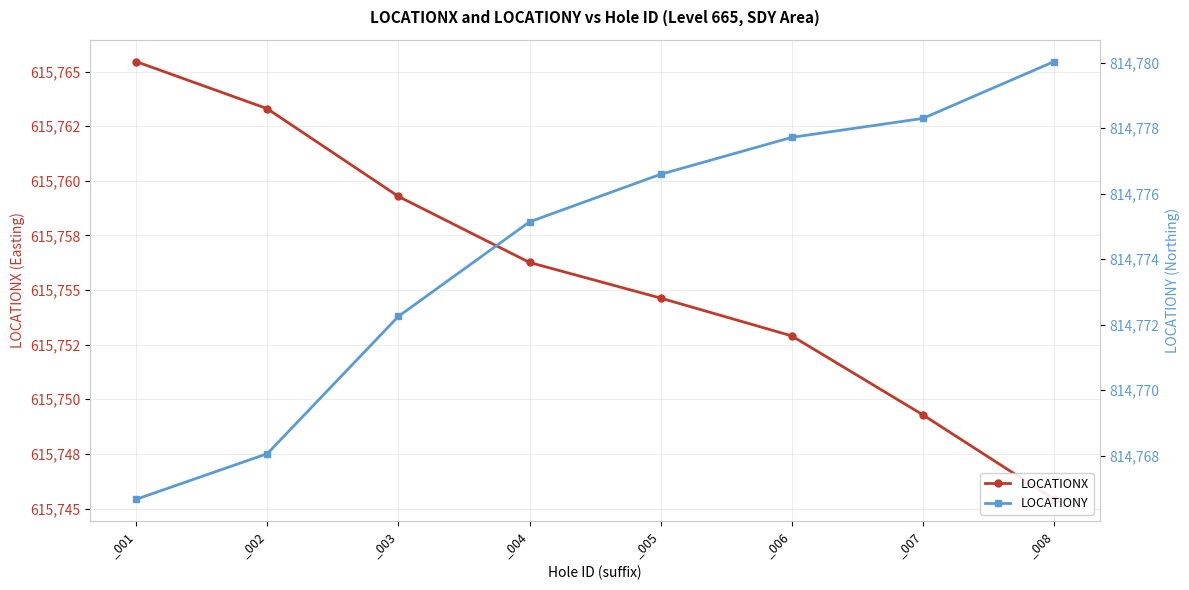

True or false: LOCATIONX has more than 0 points higher than both neighbors.

False